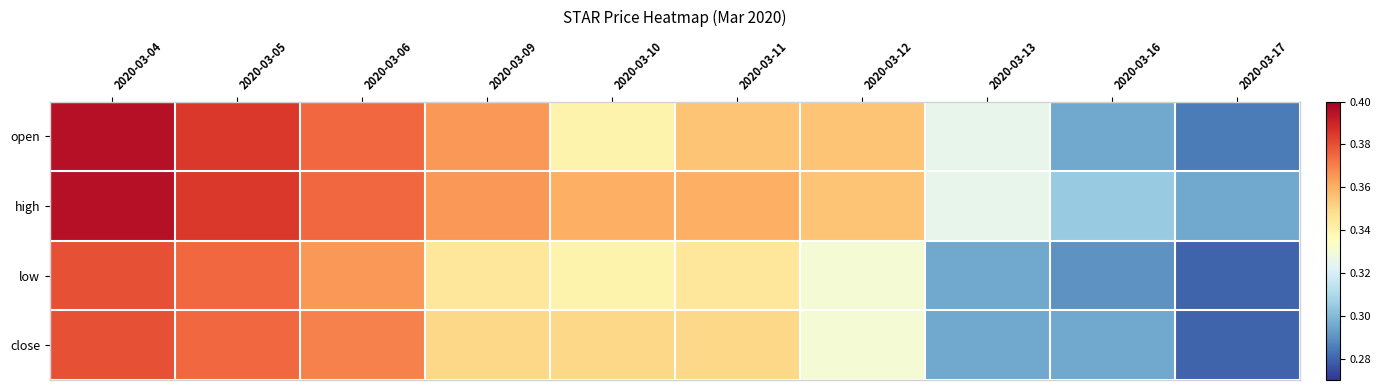

List the series in order of their peak value, highest first.

open, high, low, close